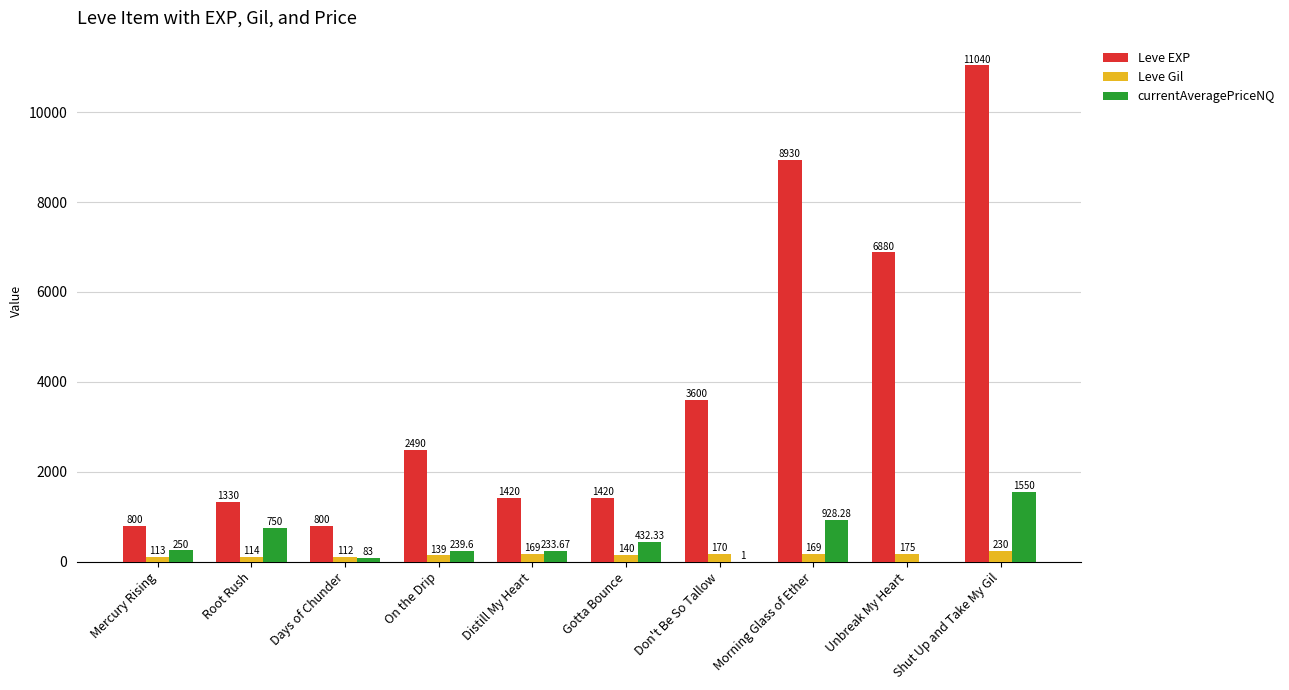

What is the difference between the currentAveragePriceNQ values at Days of Chunder and Distill My Heart?

150.7